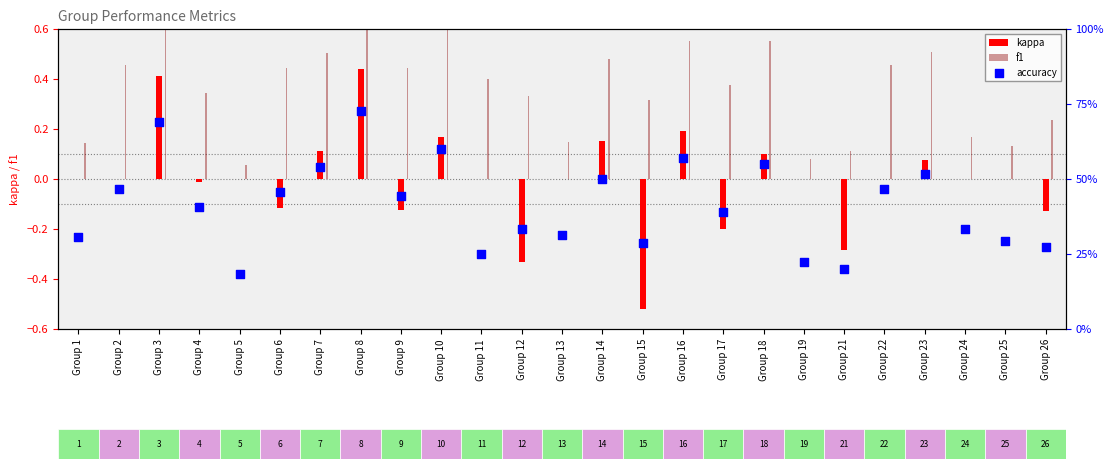

What is the total value across all series at Group 14?

1.1